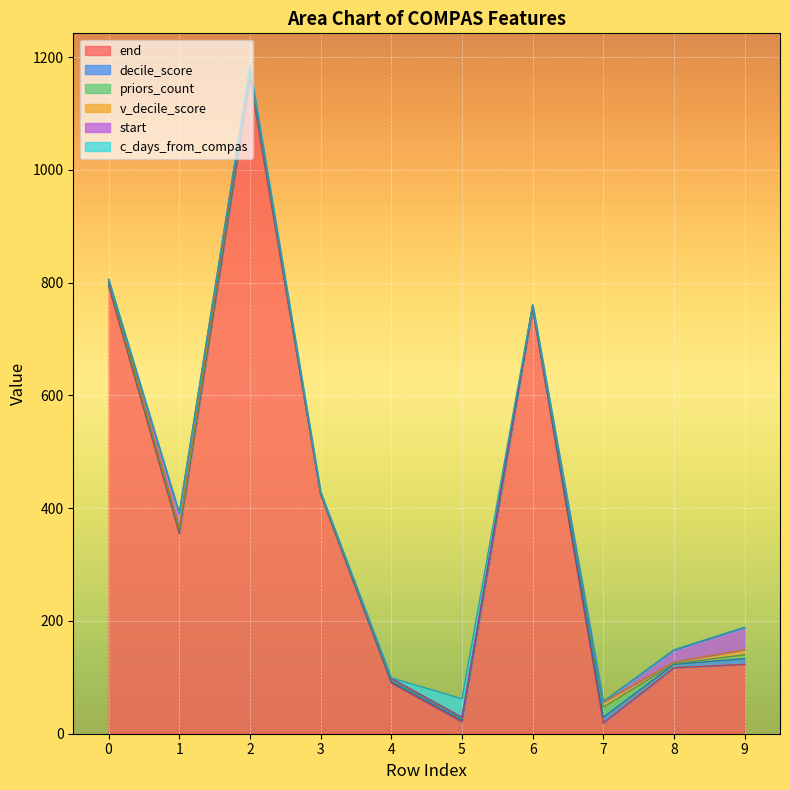

Where does the v_decile_score series first go above 5?

2